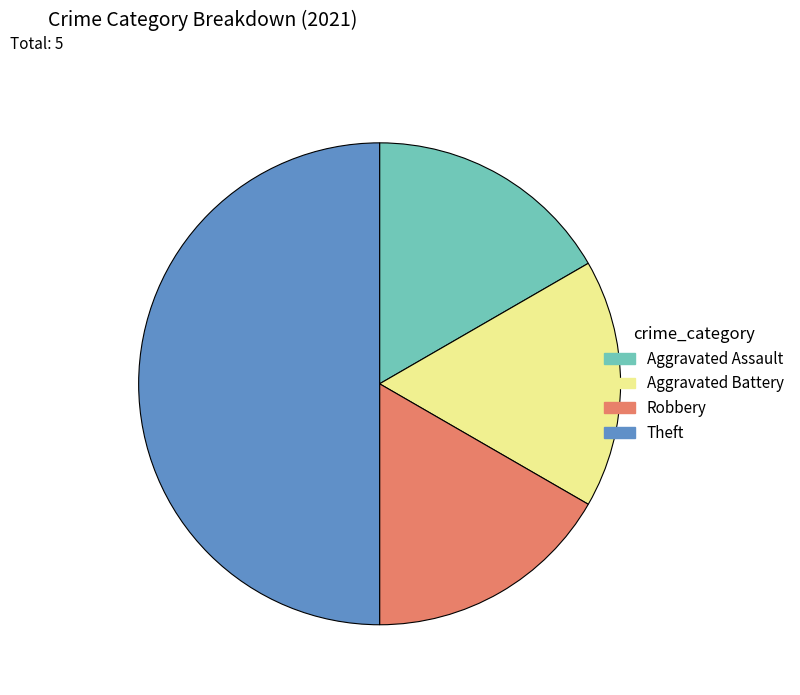

Count the number of slices in the pie.

4